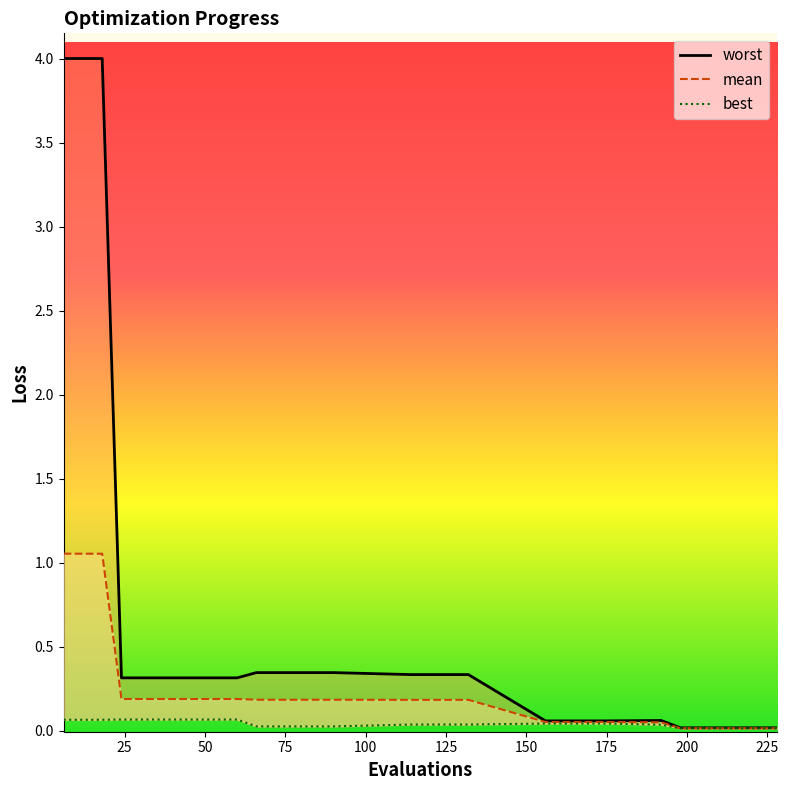

True or false: best_line has a value of 0.0 at 24.

False